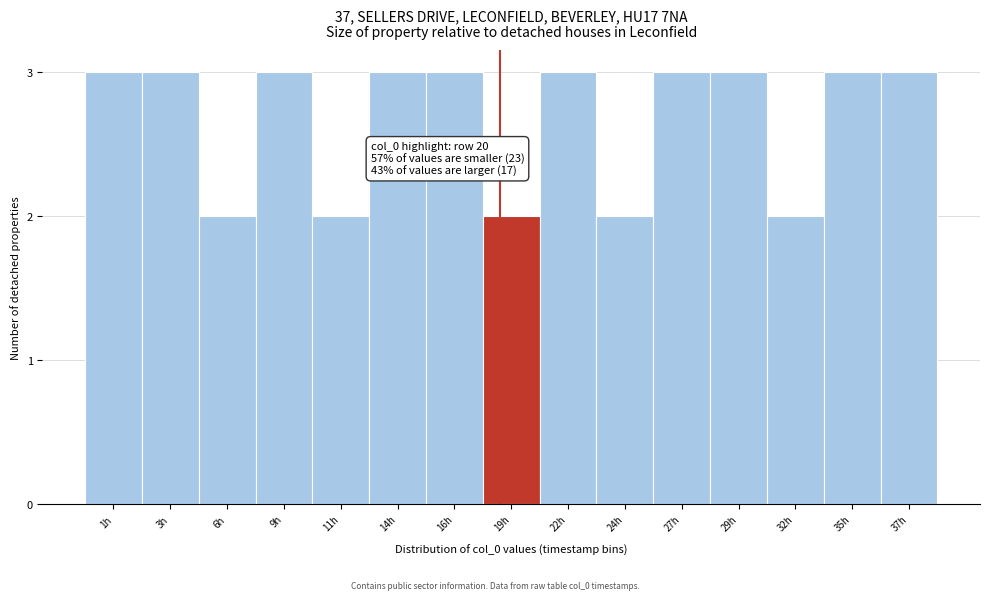

Reading right to left, transcribe all the data shown in this chart.

37h=3	35h=3	32h=2	29h=3	27h=3	24h=2	22h=3	19h=2	16h=3	14h=3	11h=2	9h=3	6h=2	3h=3	1h=3